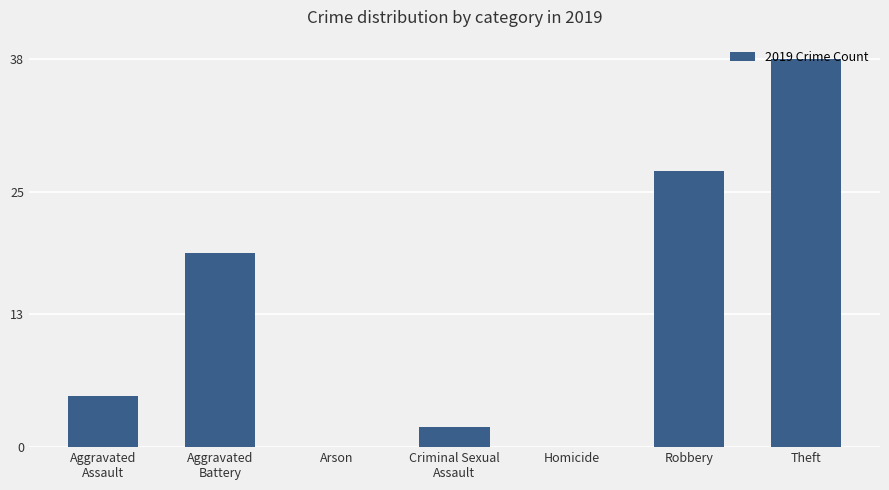

Count the number of data series in this chart.

1